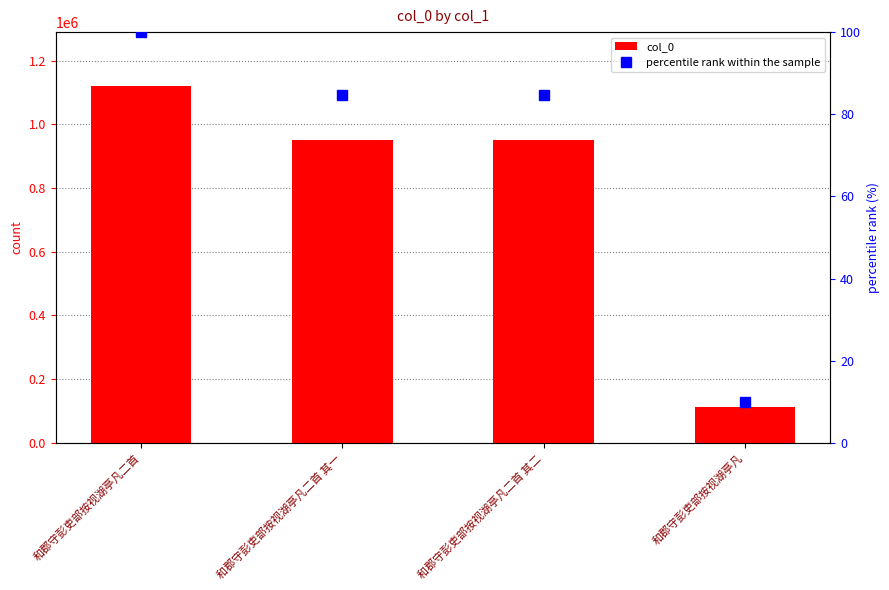

Rank the series by their maximum value, from lowest to highest.

percentile rank within the sample, col_0